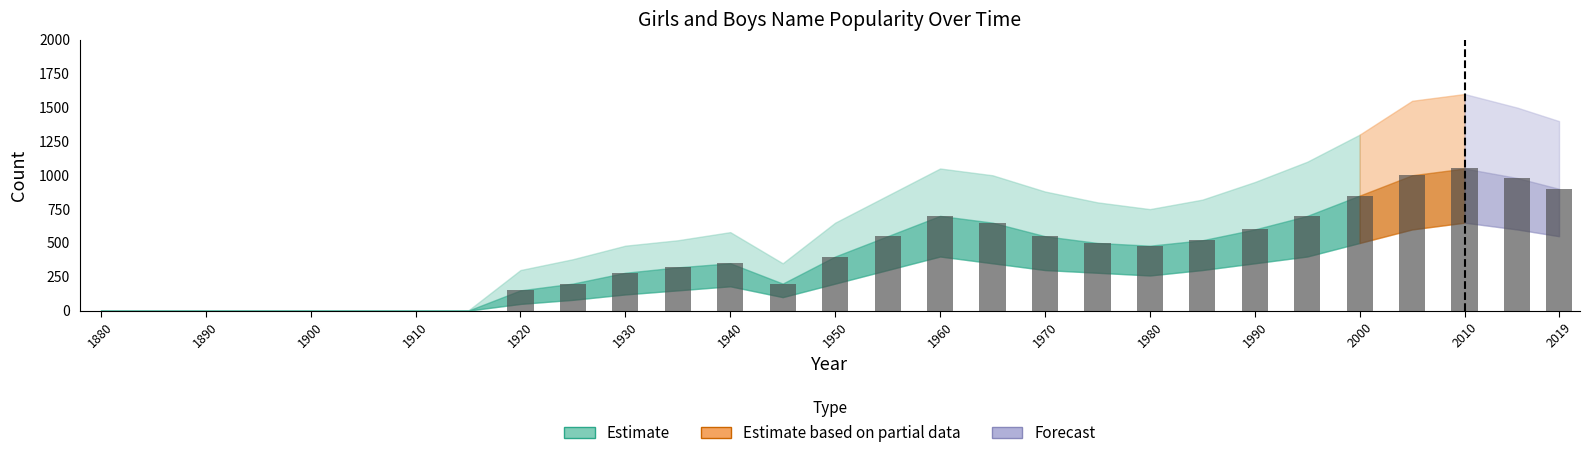

How many categories are shown in the chart?

29